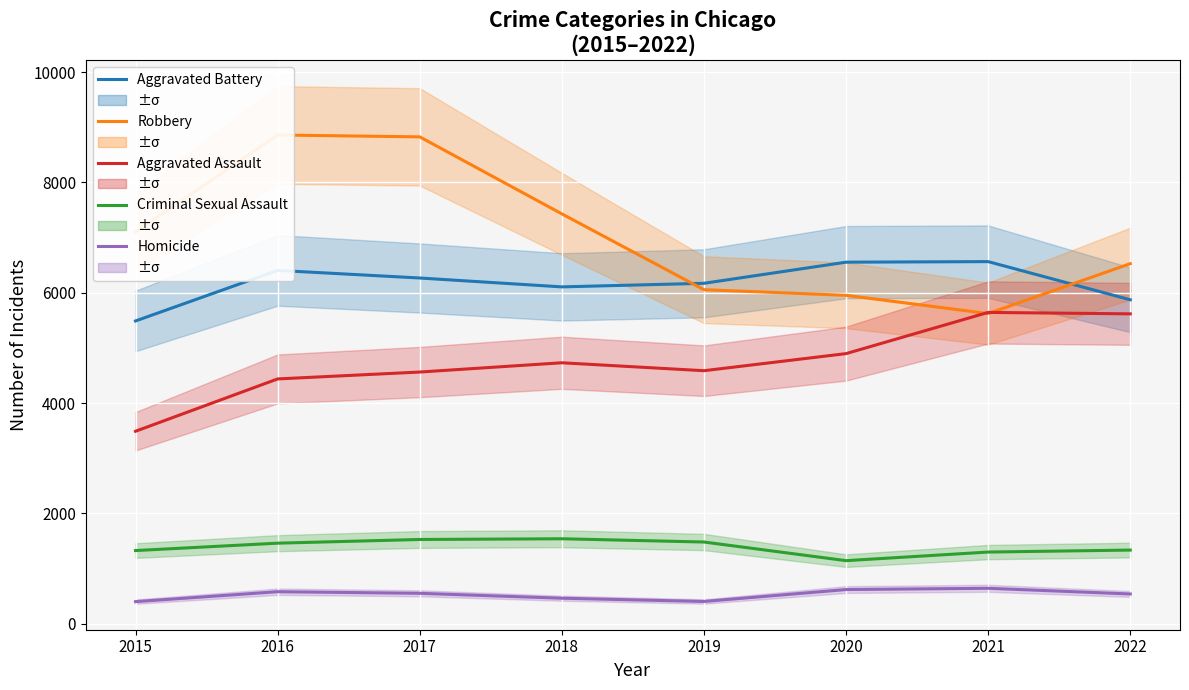

Is this an area chart (filled region under the line)?

No